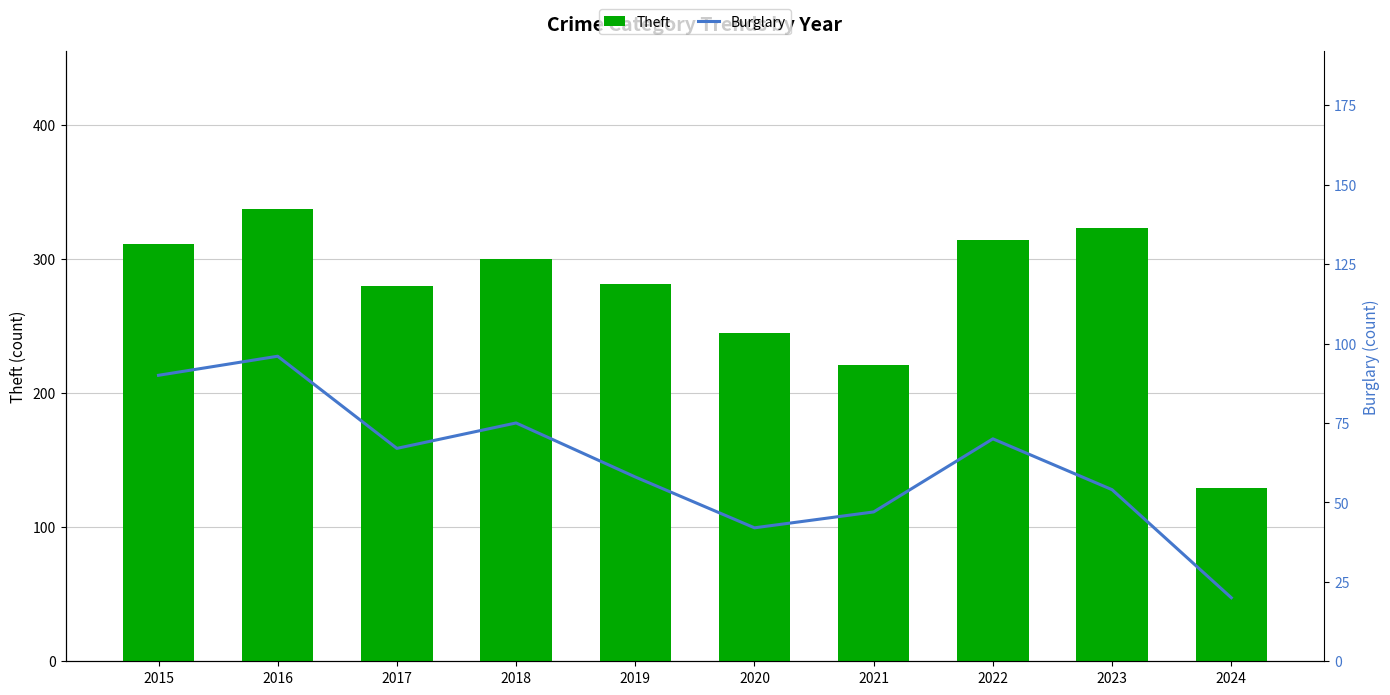

What is the spread (max minus min) of values at 2015?

221